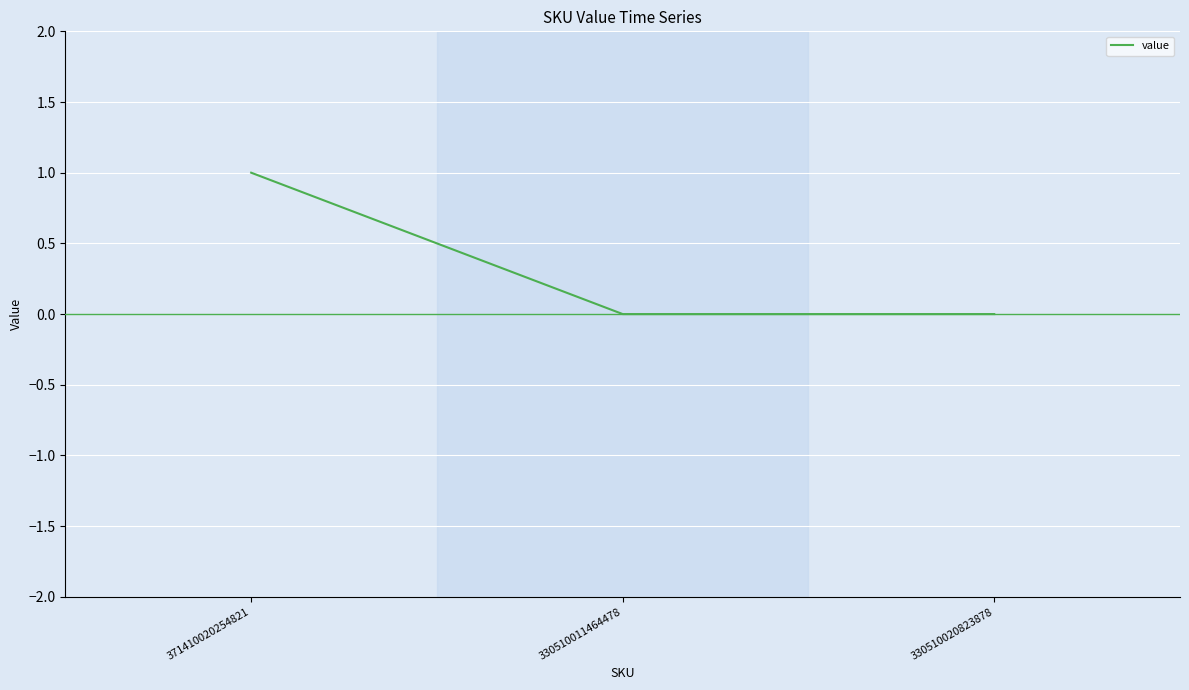

Which label corresponds to the largest value in the chart?

371410020254821